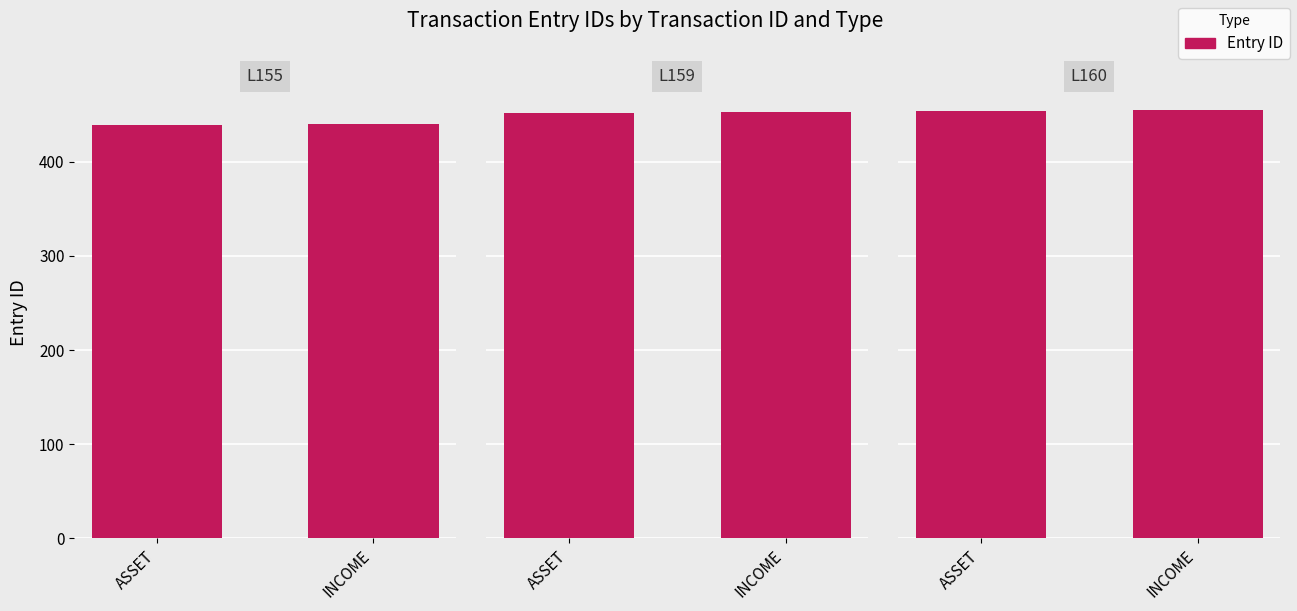

At which label is ASSET closest to 446?

L159